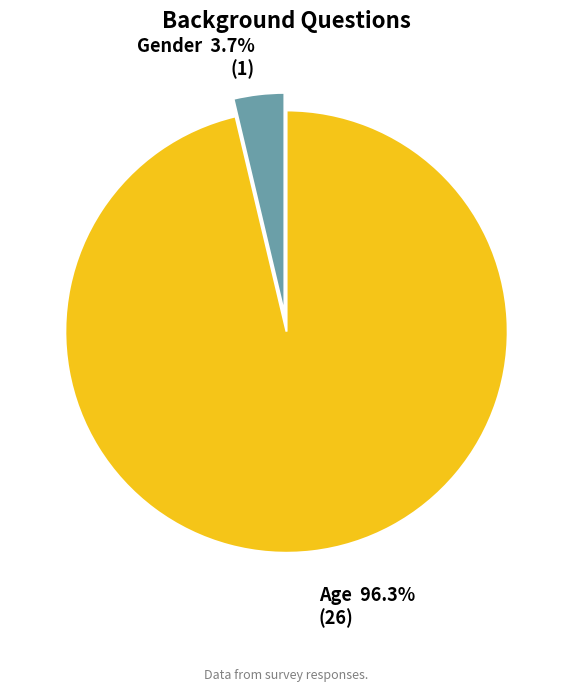

Which slice is the largest?

Age